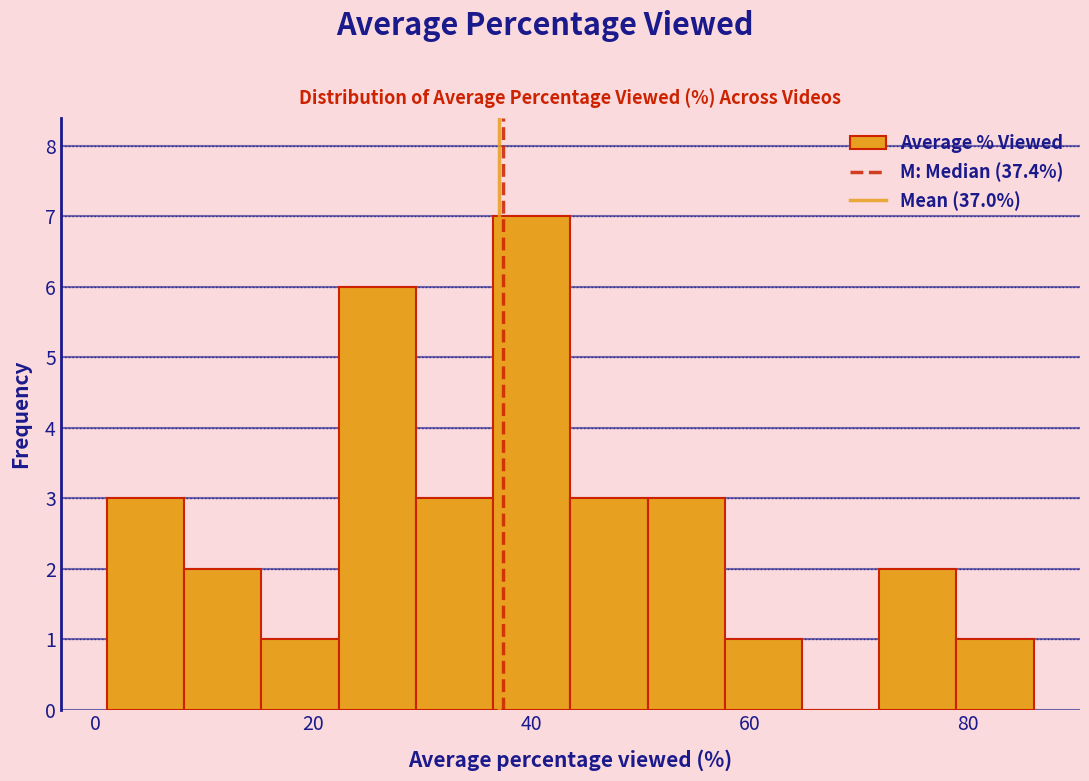

Around what value on the x-axis is the tallest bar? Give the approximate position of its centre, as read against the axis.

40